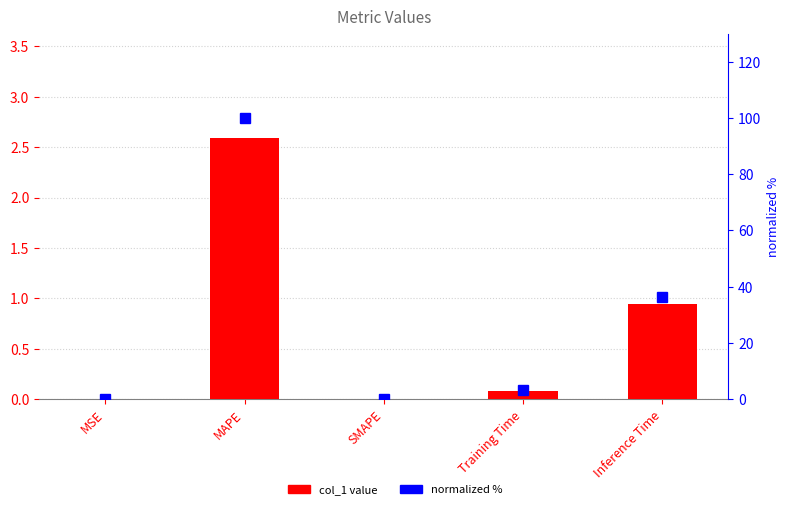

Between MSE and MAPE, which series saw the biggest shift?

normalized %